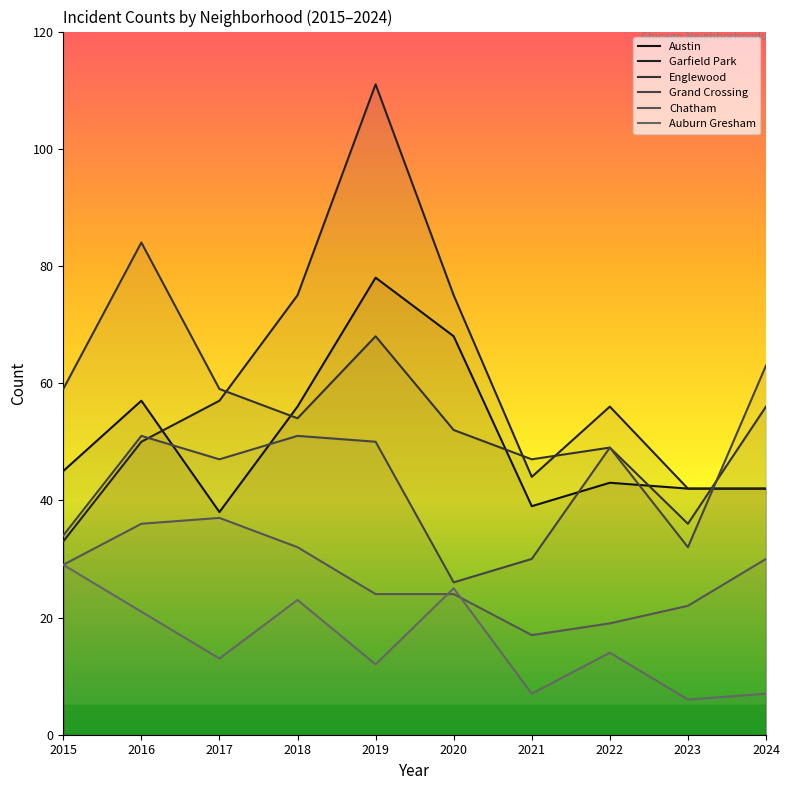

True or false: Englewood has a value of 48 at 2023.

False